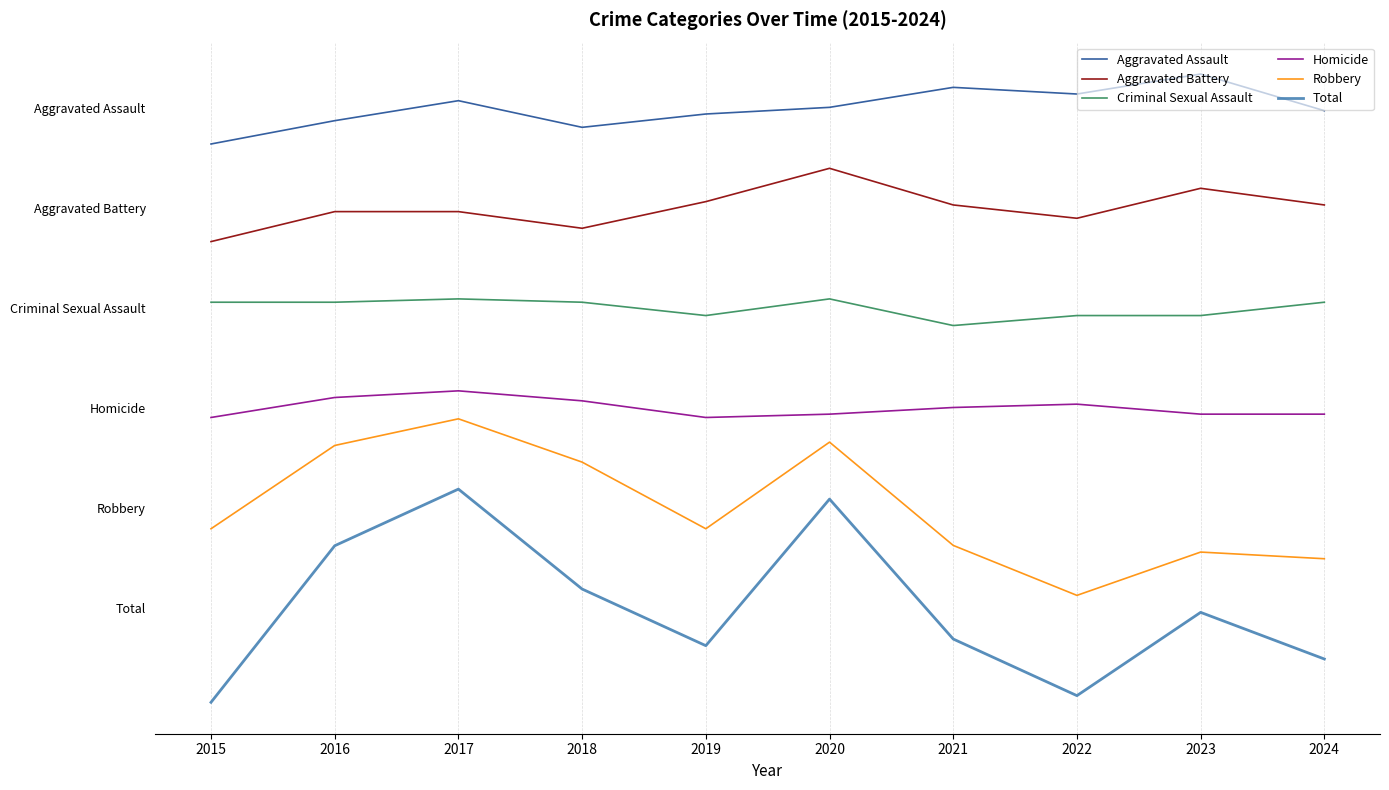

At 2018, list the series in order from smallest to largest.

Total, Robbery, Homicide, Criminal Sexual Assault, Aggravated Battery, Aggravated Assault